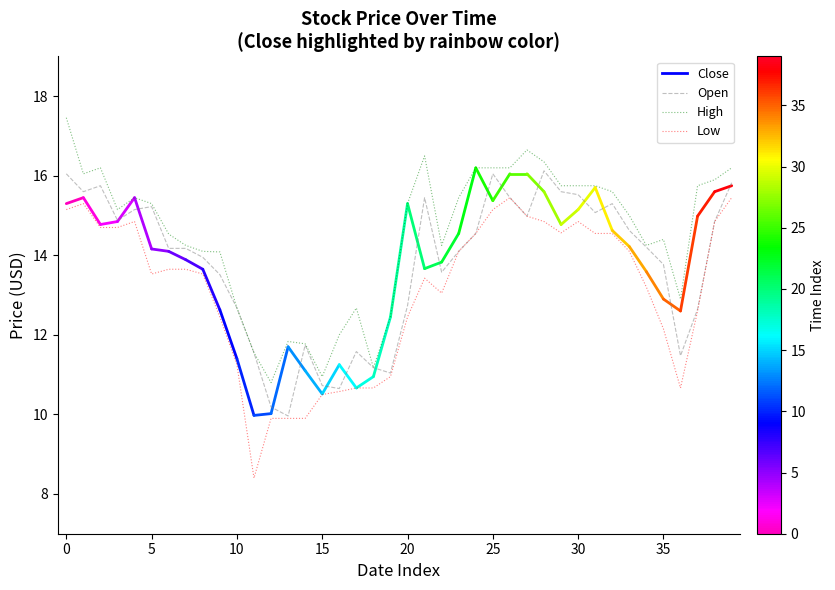

Which series has the largest total across all categories?

High